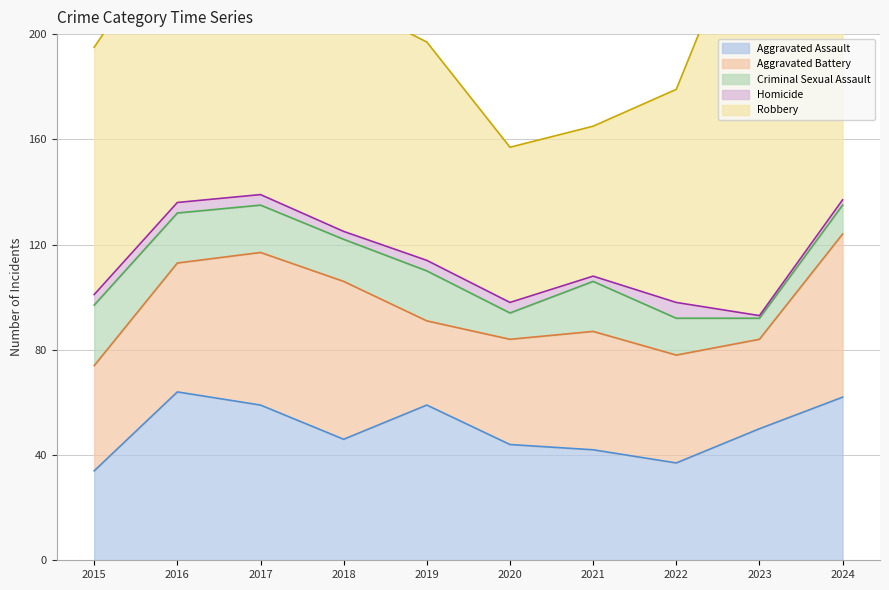

What is the difference between the highest and lowest values at 2021?

55